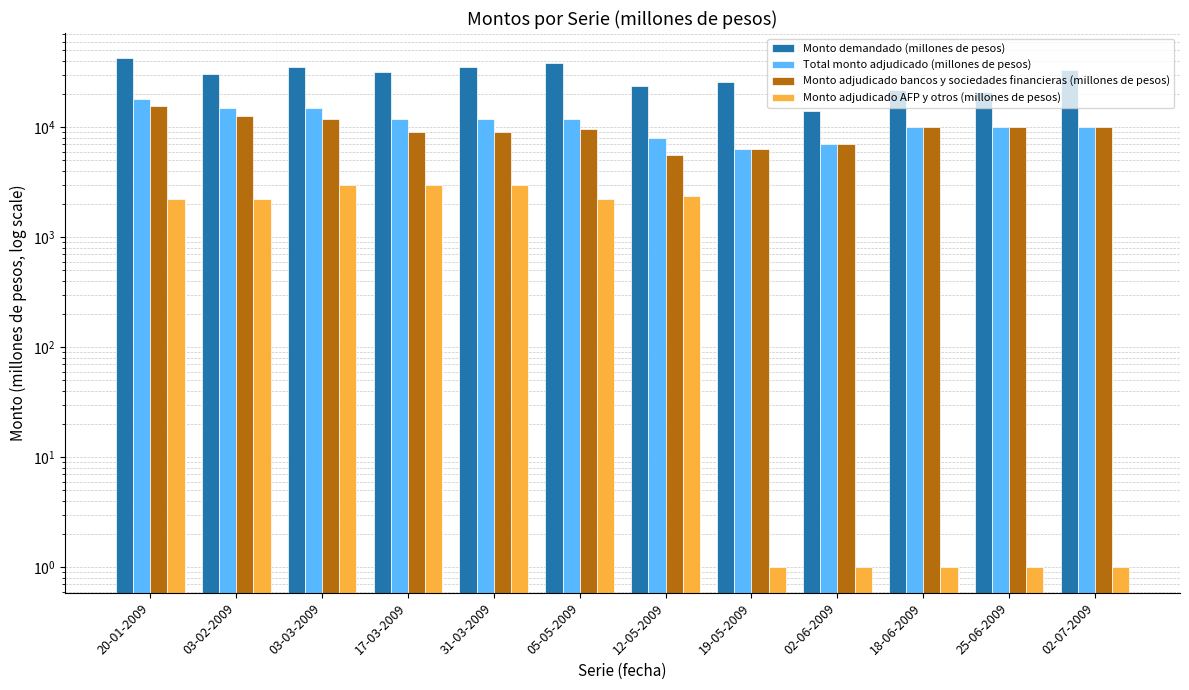

Reading right to left, what are all the values shown in this chart?

Monto demandado (millones de pesos): 02-07-2009=33500	25-06-2009=21000	18-06-2009=22000	02-06-2009=14050	19-05-2009=25800	12-05-2009=23900	05-05-2009=38550	31-03-2009=35200	17-03-2009=32000	03-03-2009=35000	03-02-2009=30750	20-01-2009=42250
Total monto adjudicado (millones de pesos): 02-07-2009=10000	25-06-2009=10000	18-06-2009=10000	02-06-2009=7000	19-05-2009=6400	12-05-2009=8000	05-05-2009=12000	31-03-2009=12000	17-03-2009=12000	03-03-2009=15000	03-02-2009=15000	20-01-2009=18000
Monto adjudicado bancos y sociedades financieras (millones de pesos): 02-07-2009=10000	25-06-2009=10000	18-06-2009=10000	02-06-2009=7000	19-05-2009=6400	12-05-2009=5600	05-05-2009=9750	31-03-2009=9000	17-03-2009=9000	03-03-2009=12000	03-02-2009=12750	20-01-2009=15750
Monto adjudicado AFP y otros (millones de pesos): 02-07-2009=1	25-06-2009=1	18-06-2009=1	02-06-2009=1	19-05-2009=1	12-05-2009=2400	05-05-2009=2250	31-03-2009=3000	17-03-2009=3000	03-03-2009=3000	03-02-2009=2250	20-01-2009=2250